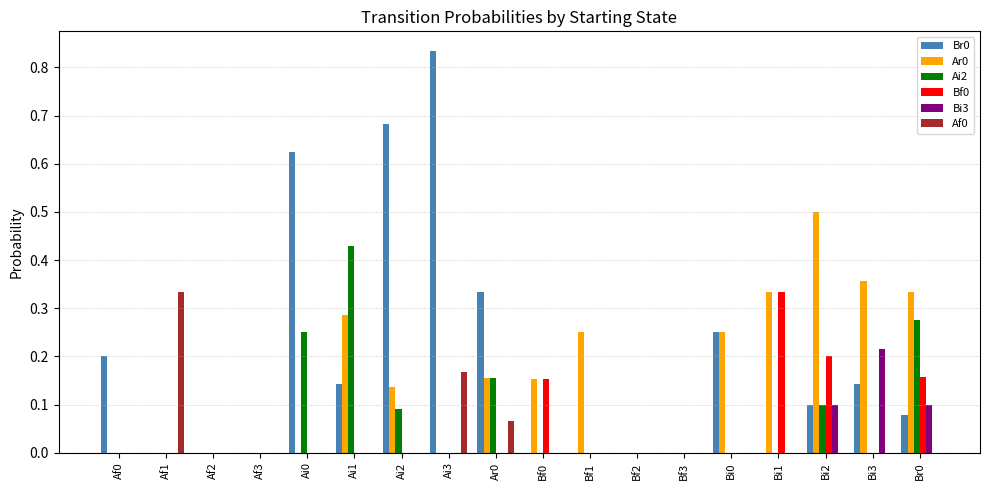

Which category has the highest value in the Ai2 series?

Ai1